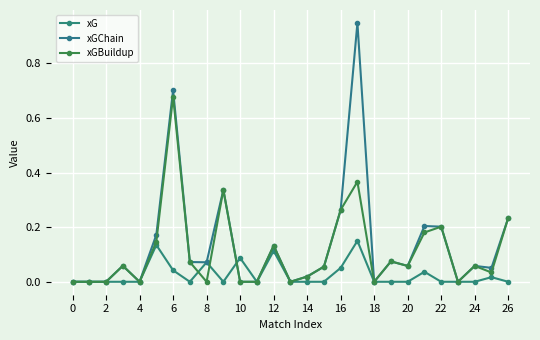

What is the label of the 23rd point from the left?

22